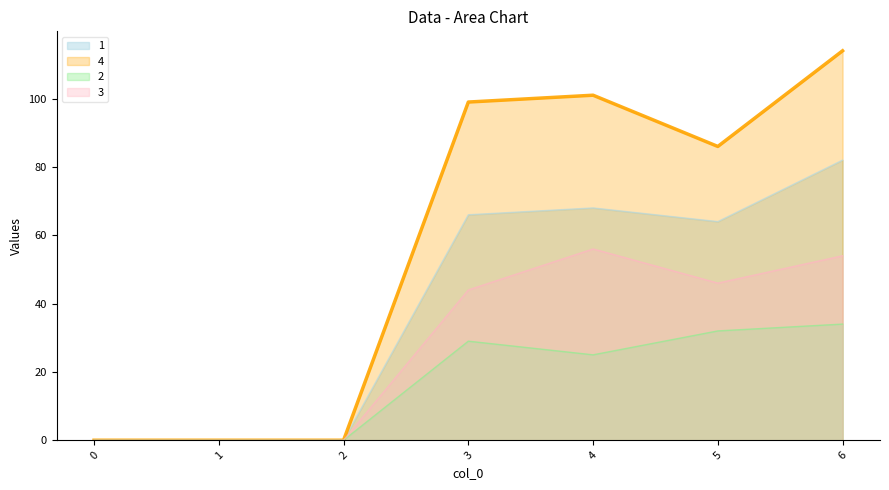

How many interior local valleys does the 1 series have?

1